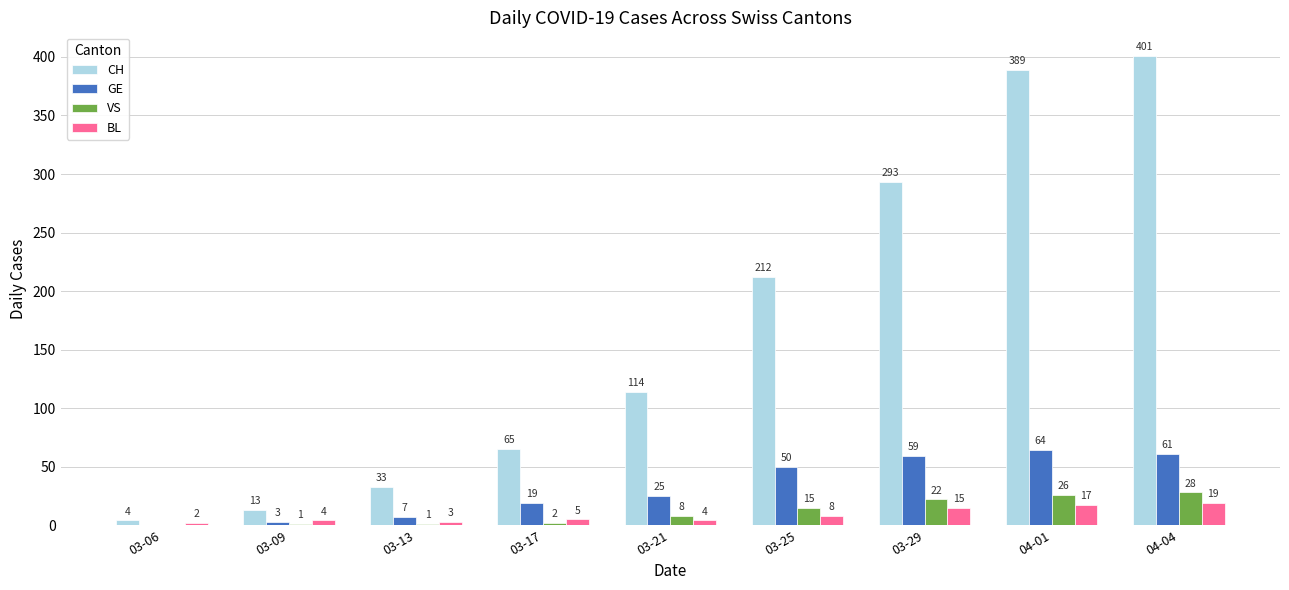

Which series has the largest total across all categories?

CH